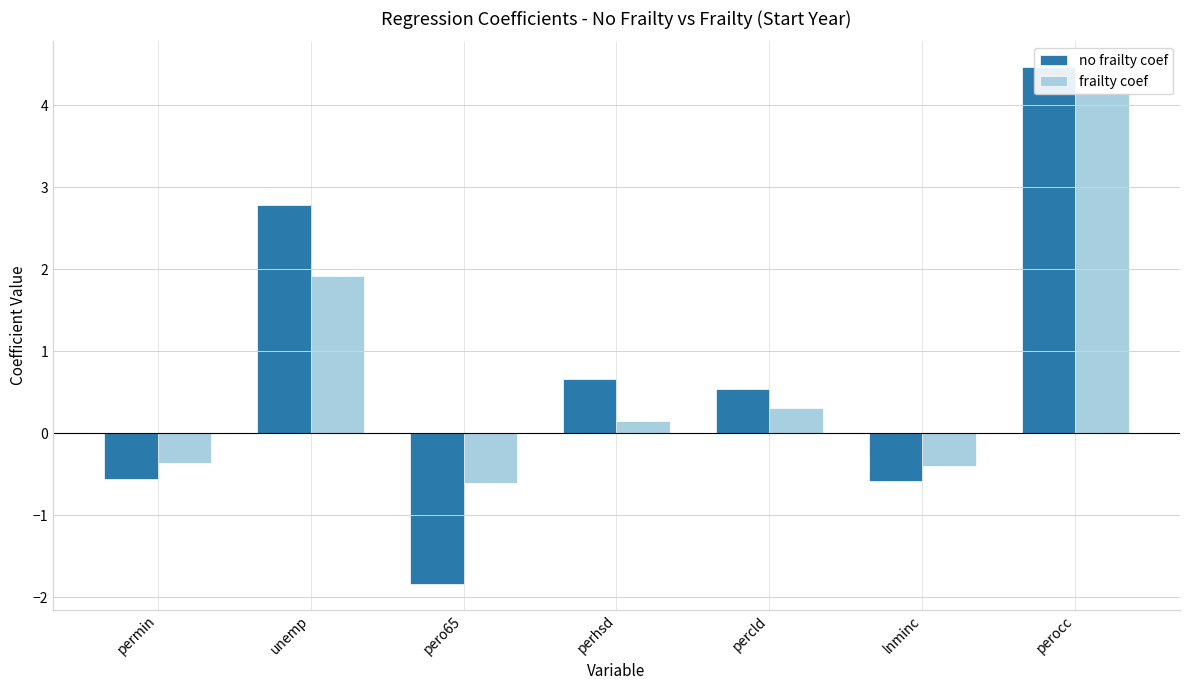

What are all the series names shown in the legend?

no frailty coef, frailty coef